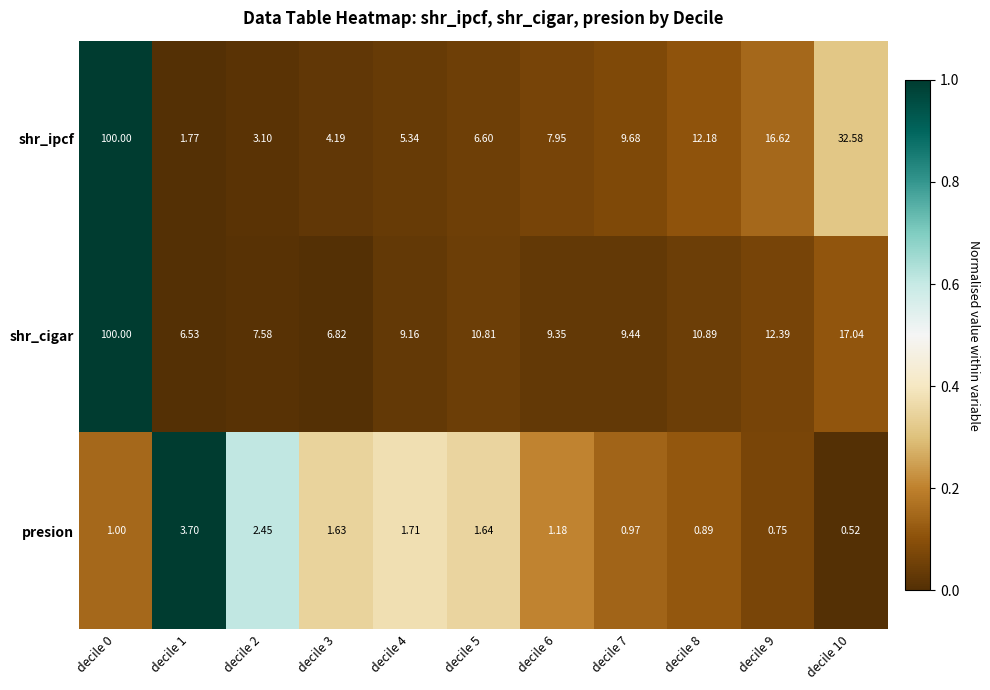

How many series are shown in this chart?

3